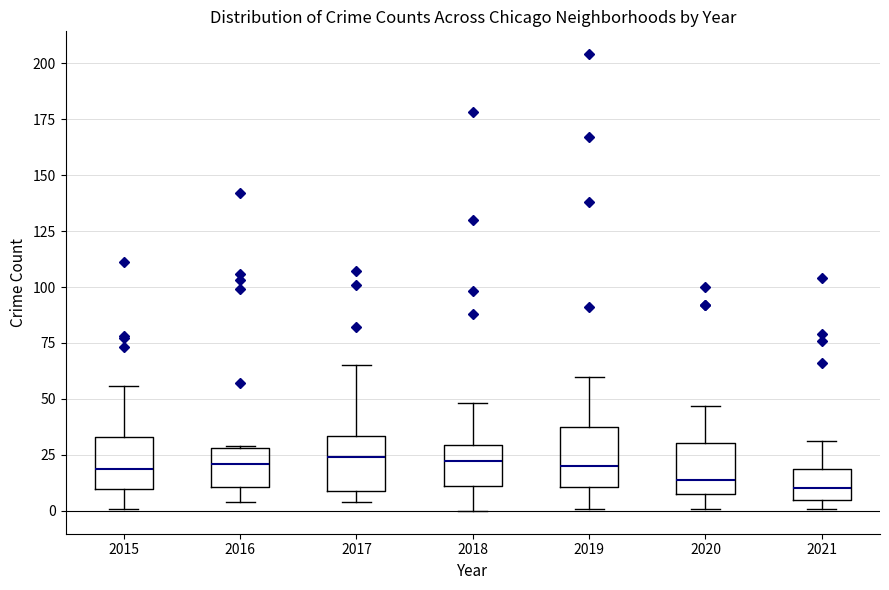

Reading left to right, transcribe this box plot: for each box, give where its median line is, the range the box spans, and where its two whiskers end, as read against the y-axis. The values are not printed on the chart, so give them approximately, as read against the axis.

2015: median 20, box 10 to 35, whiskers 0 to 55
2016: median 20, box 10 to 30, whiskers 5 to 30
2017: median 25, box 10 to 35, whiskers 5 to 65
2018: median 25, box 10 to 30, whiskers 0 to 50
2019: median 20, box 10 to 35, whiskers 0 to 60
2020: median 15, box 10 to 30, whiskers 0 to 45
2021: median 10, box 5 to 20, whiskers 0 to 30